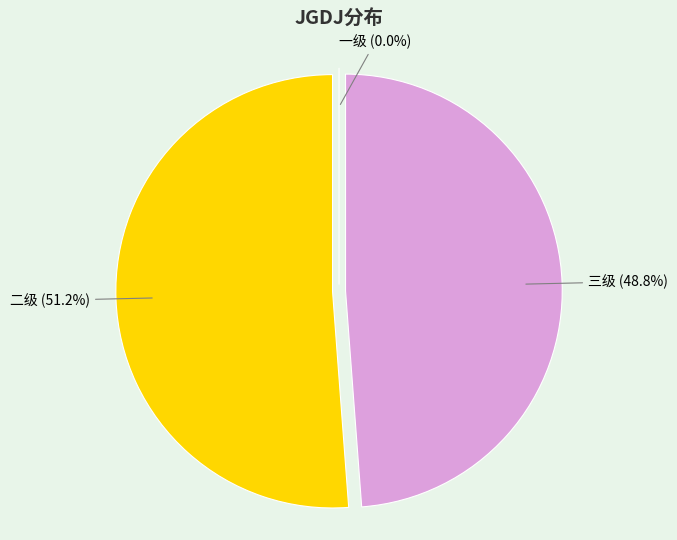

What is the largest slice in the pie chart?

二级